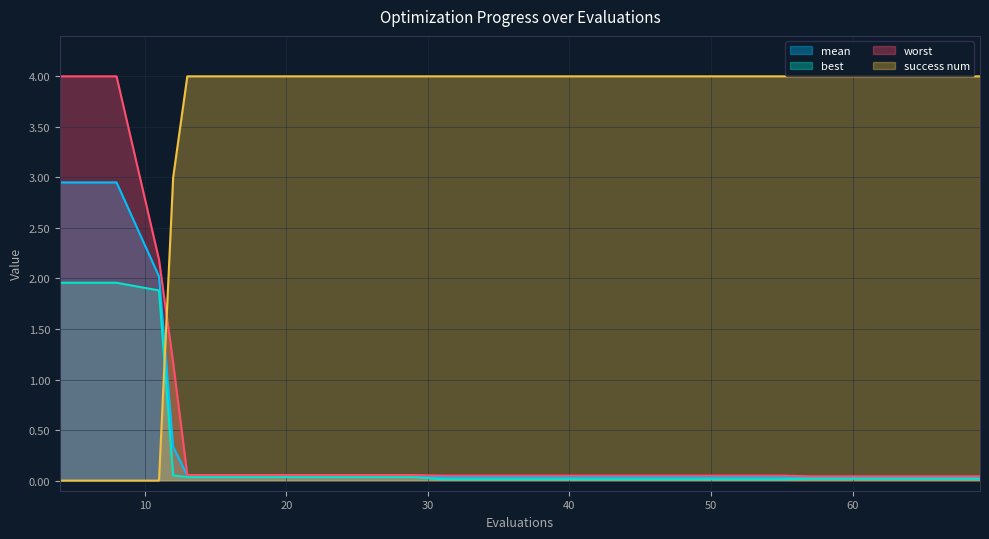

Count the number of data series in this chart.

4